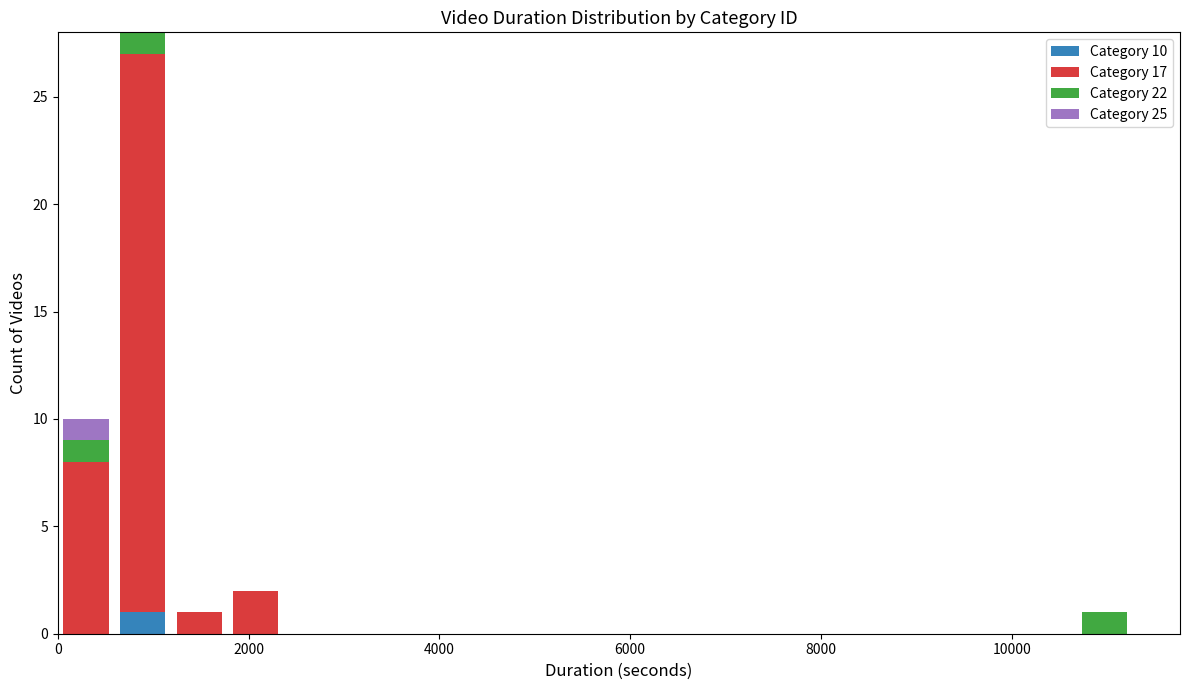

How many distinct data groups are displayed?

4